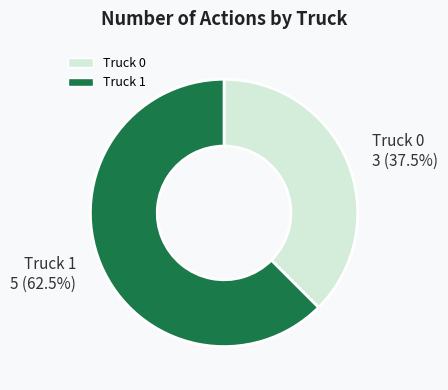

Count the number of slices in the pie.

2